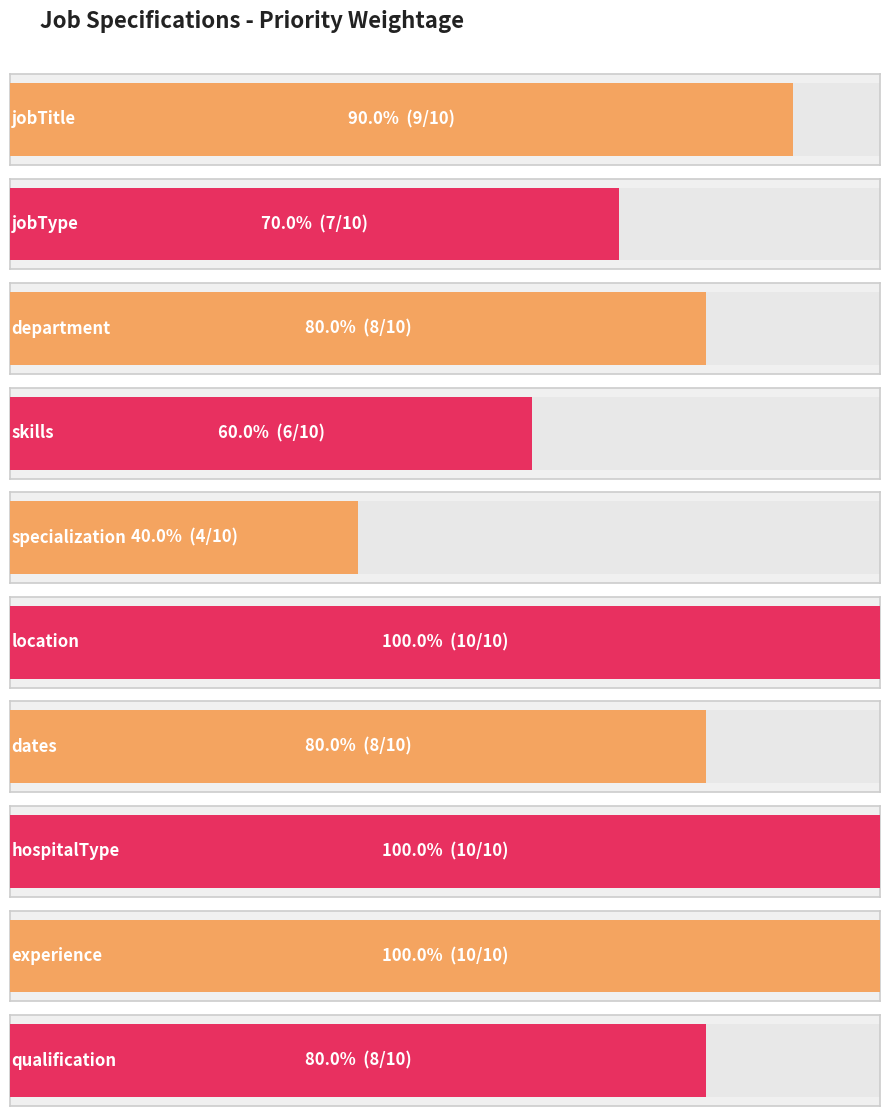

What is the label of the 8th bar from the right?

department